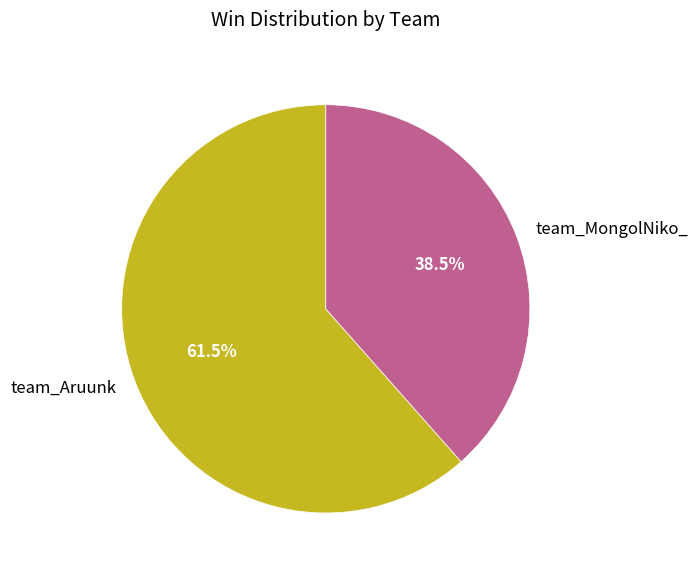

Which category has the biggest portion of the pie?

team_Aruunk